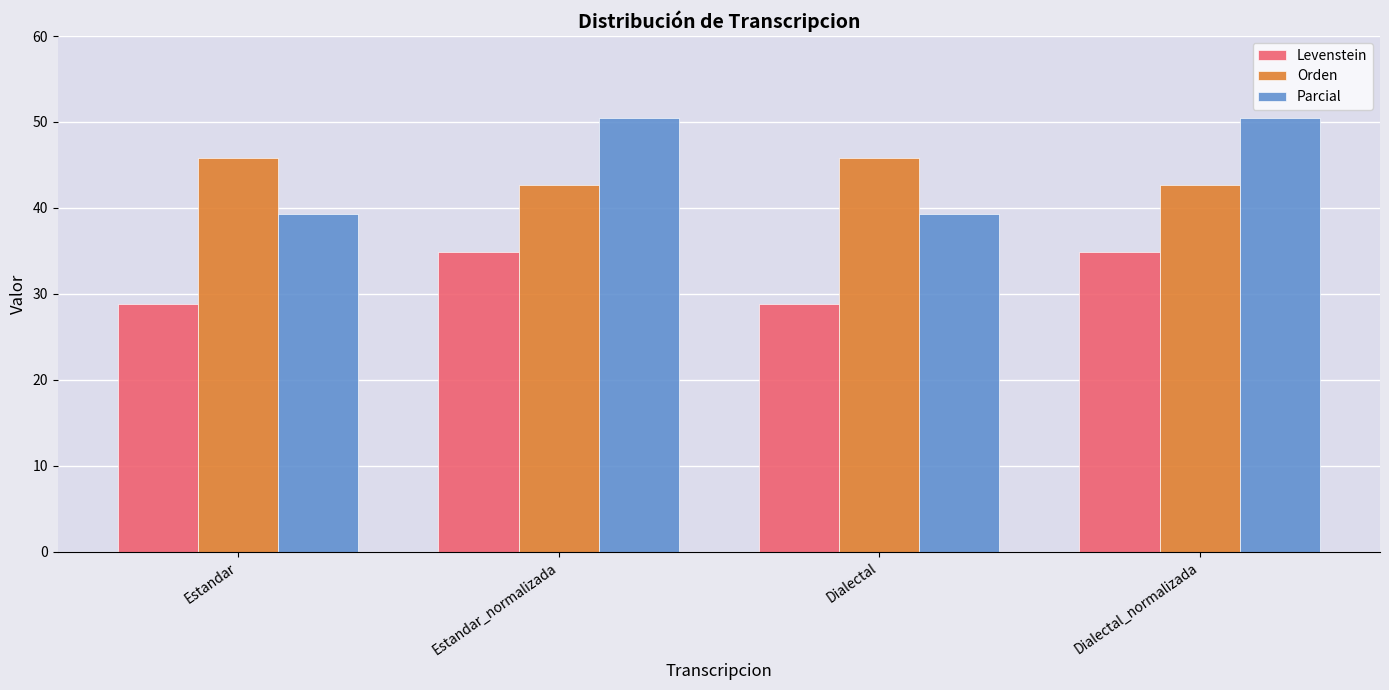

What is the approximate value of Levenstein at Estandar_normalizada?

34.9